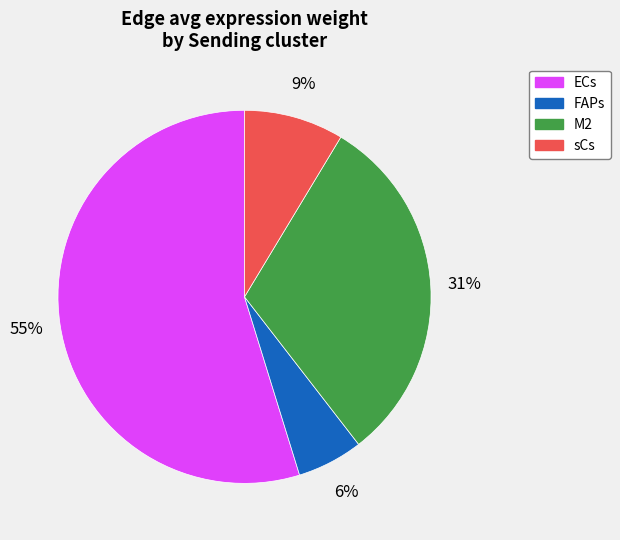

Is there any slice that represents more than half of the pie?

Yes